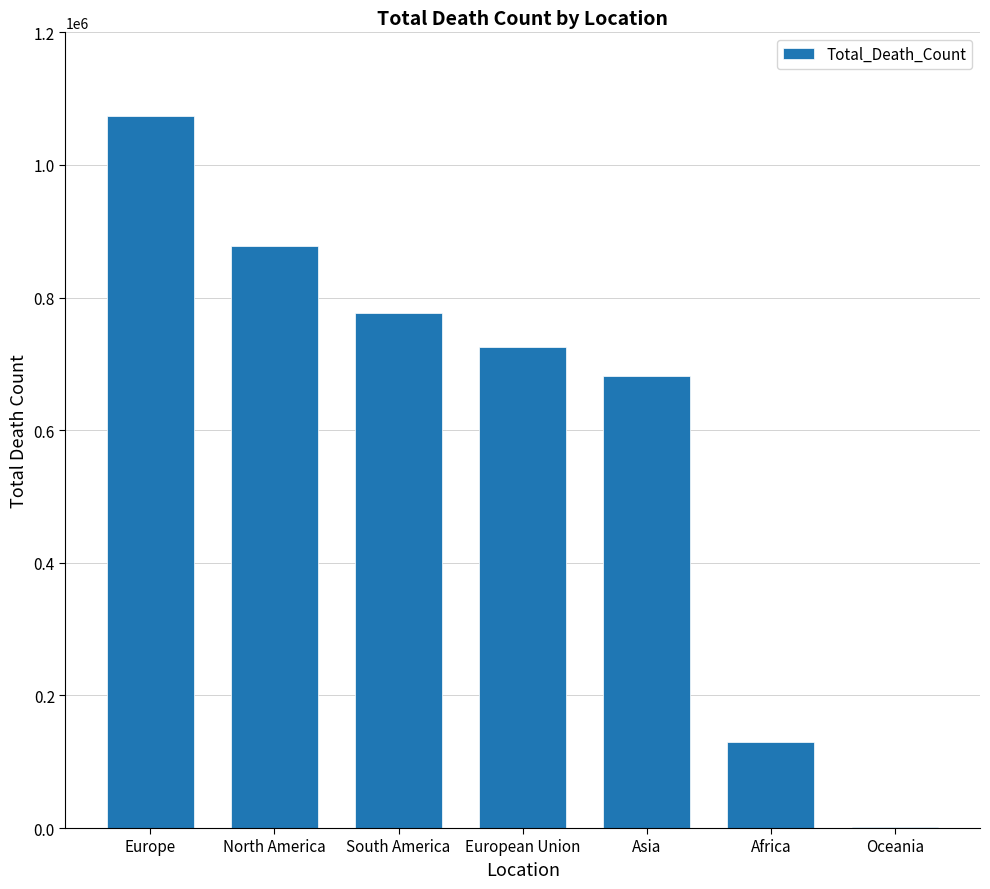

Reading right to left, transcribe all the data shown in this chart.

1103	130304	681506	725015	777433	877647	1073316